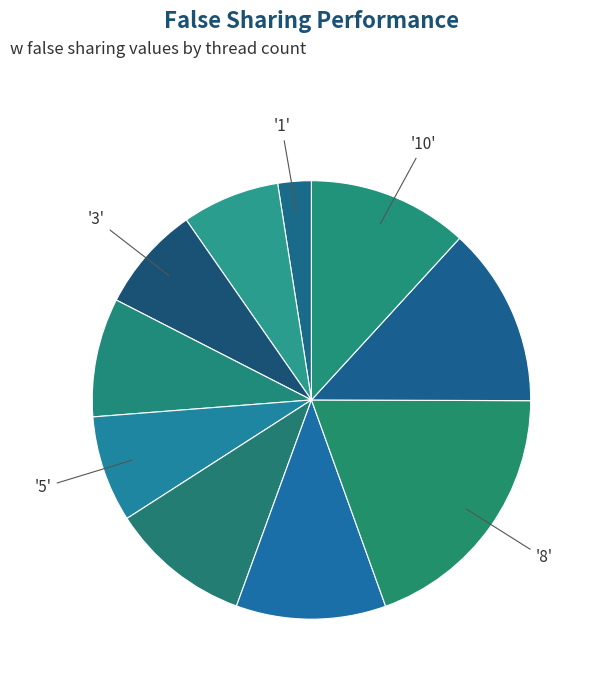

Count the number of slices in the pie.

10